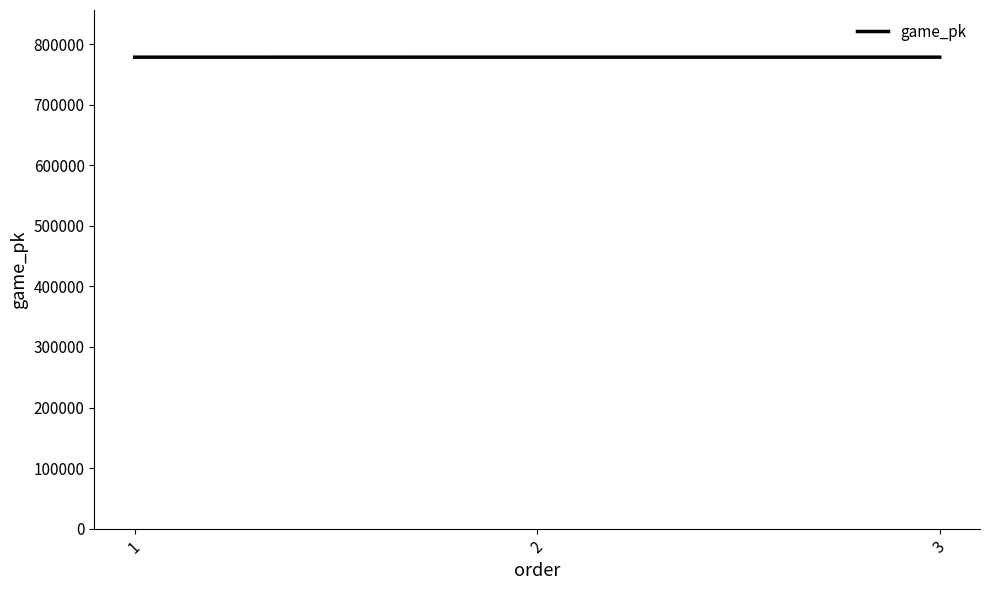

The value at 1 is 778337. True or false?

True